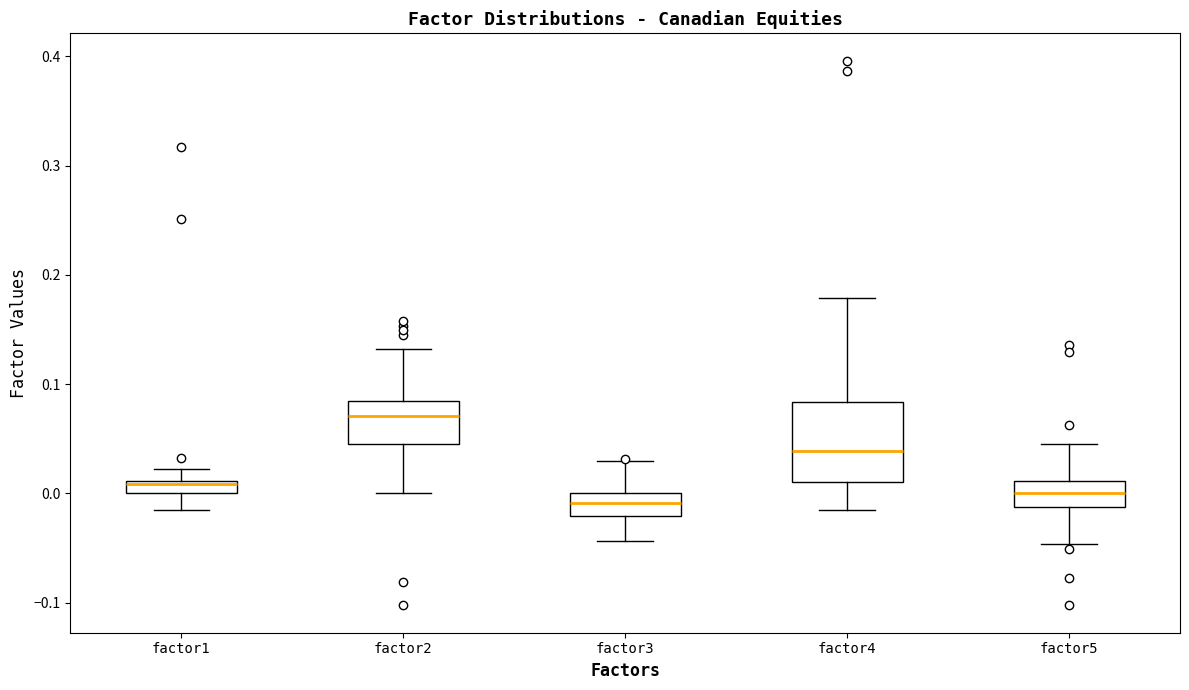

Comparing the boxes themselves (not the whiskers), which one is the tallest?

factor4